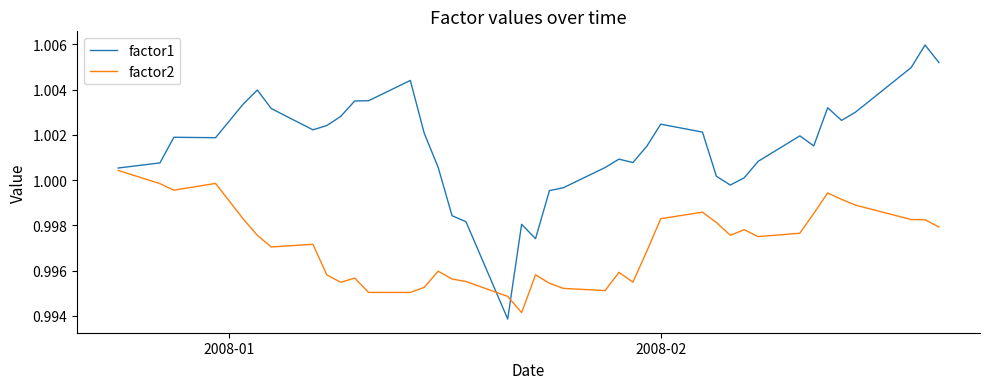

Which series has the largest total across all categories?

factor1